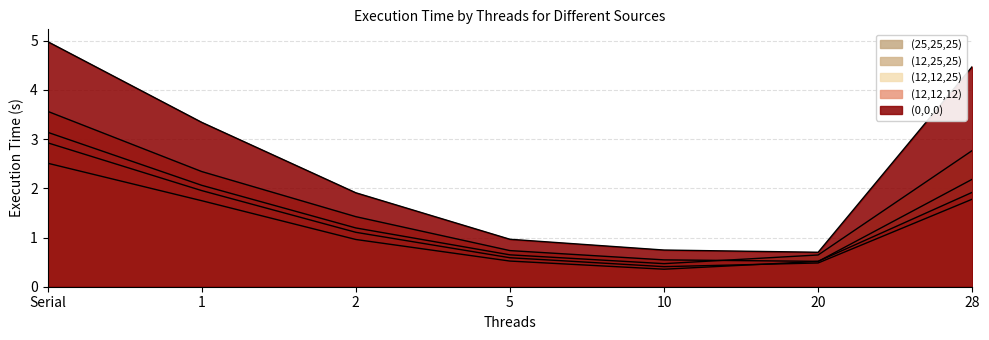

List the labels in order of (0,0,0) value, largest first.

Serial, 28, 1, 2, 5, 10, 20